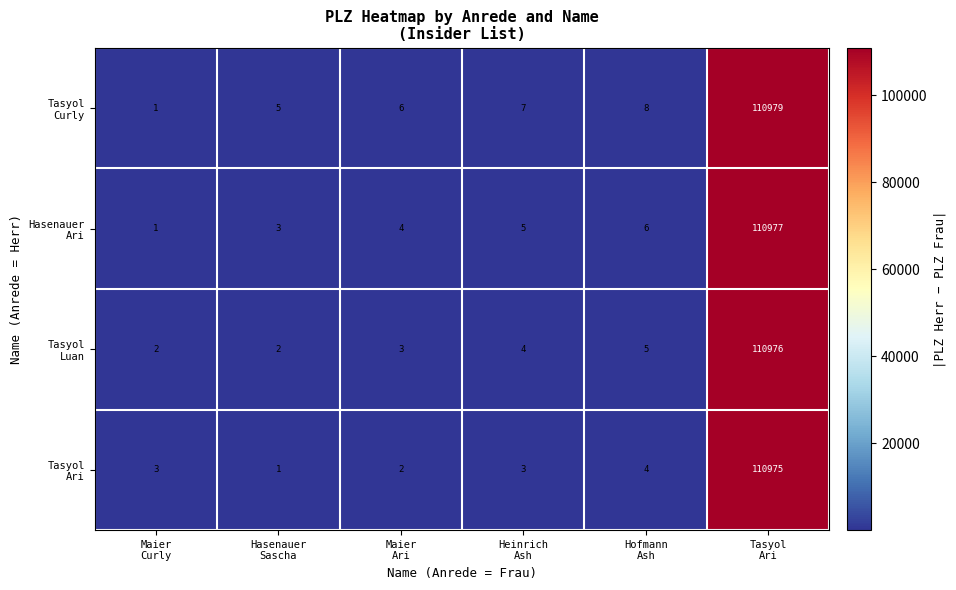

At how many categories does at least one series exceed 105456?

1